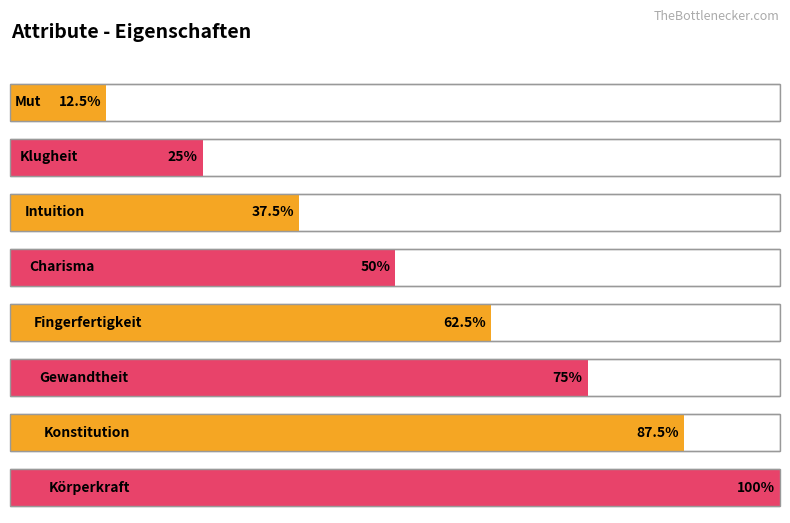

The value at Gewandtheit is 2. True or false?

False